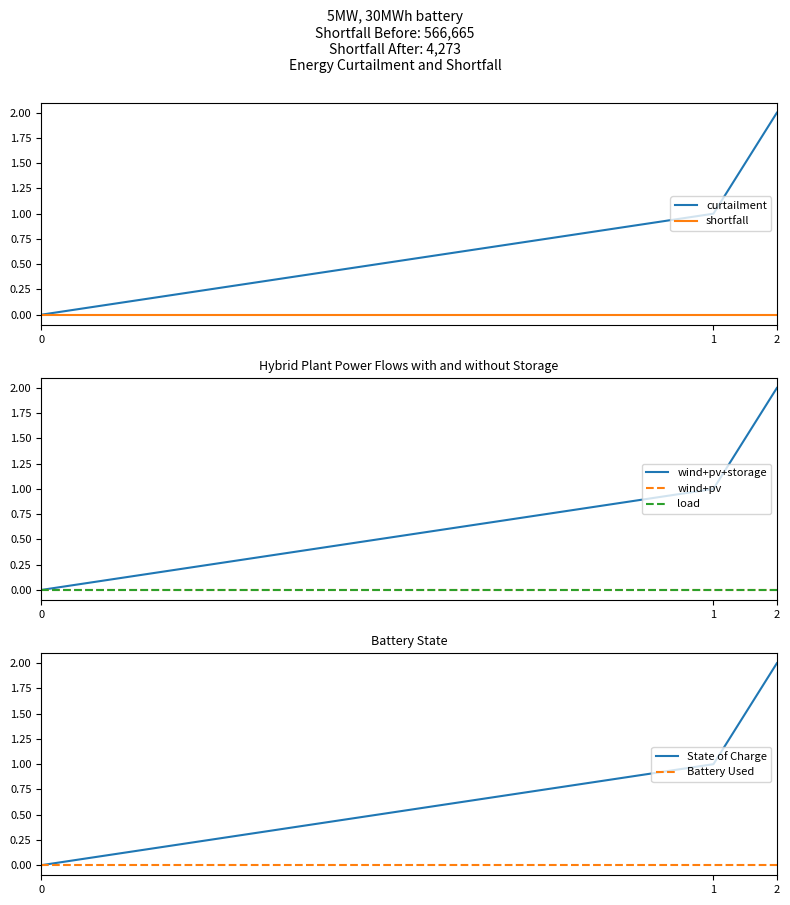

True or false: curtailment has a value of 1 at 2.

False